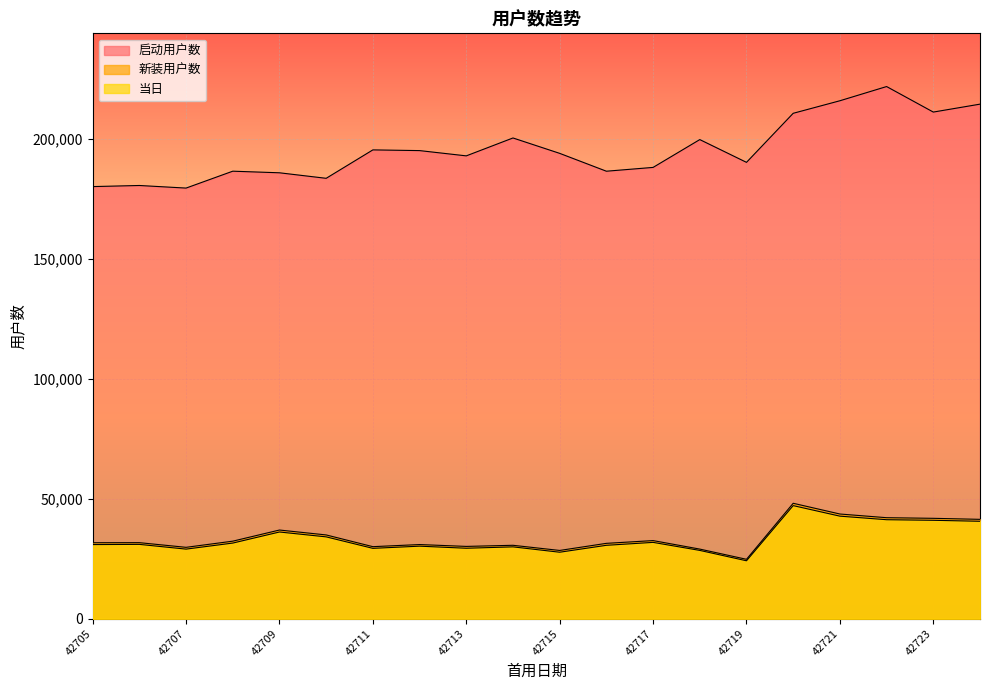

Read the 启动用户数 value at 42720, to the nearest 10.

210660